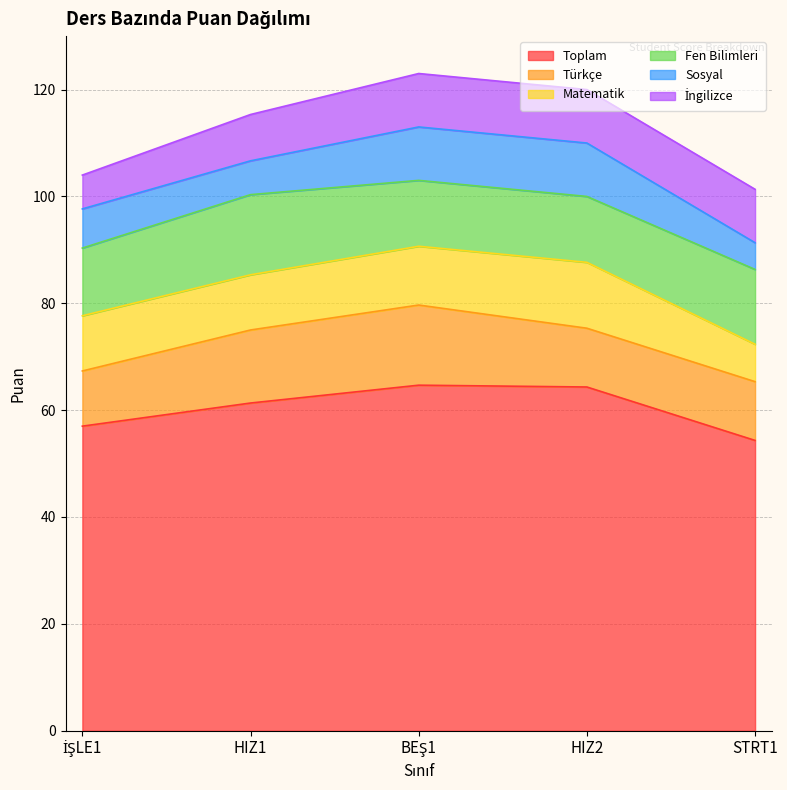

True or false: İngilizce and Türkçe cross at least once.

False